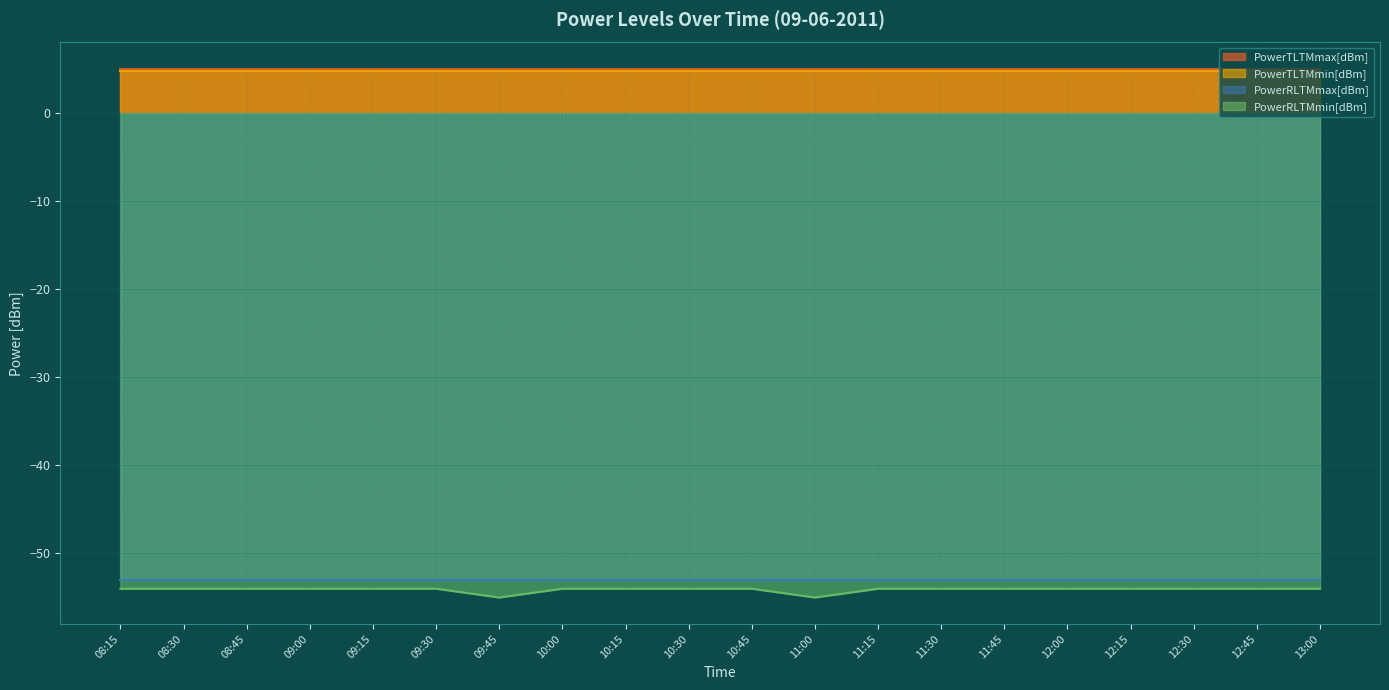

Which series has the largest total across all categories?

PowerTLTMmax[dBm]